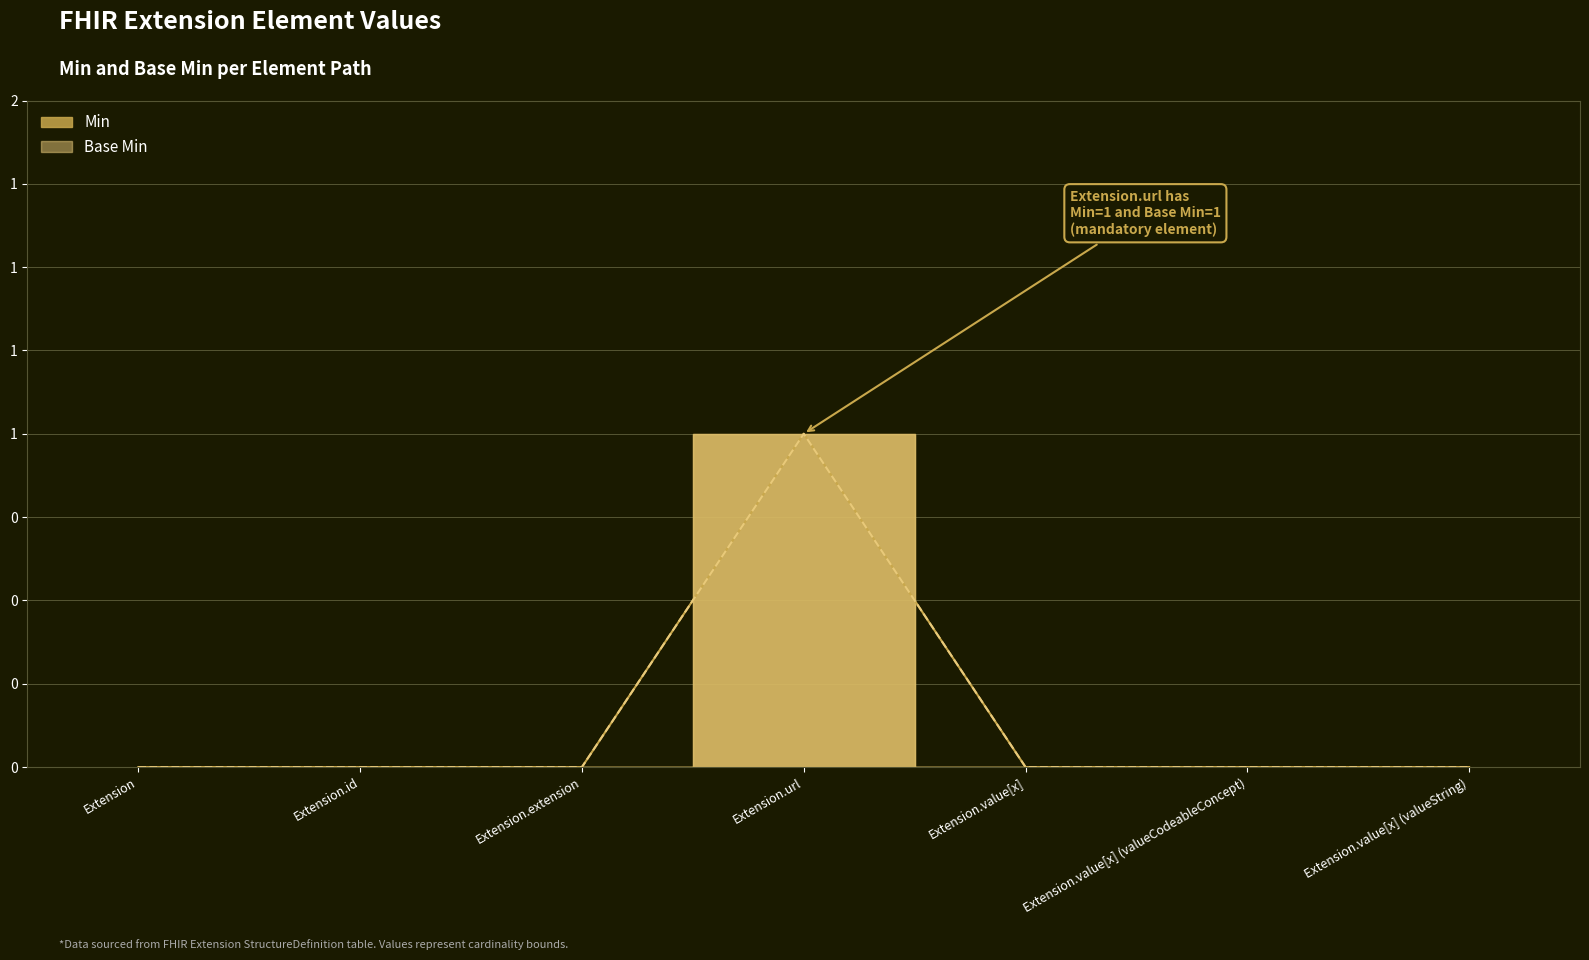

How many positive values does the Base Min series have?

1